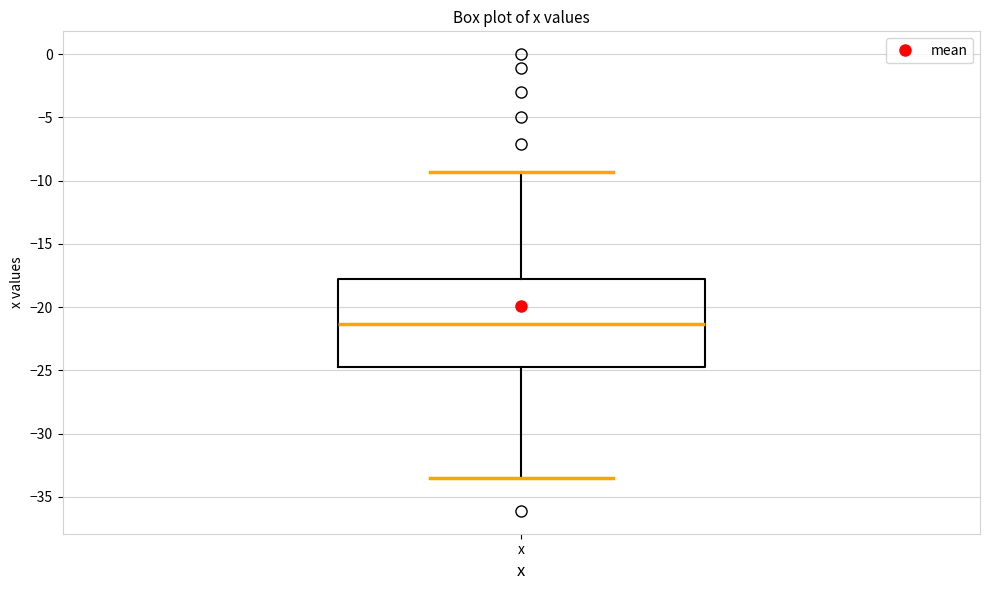

Where is the upper edge of the box for x on the y-axis? The values are not printed on the chart, so give them approximately, as read against the axis.

-18.0